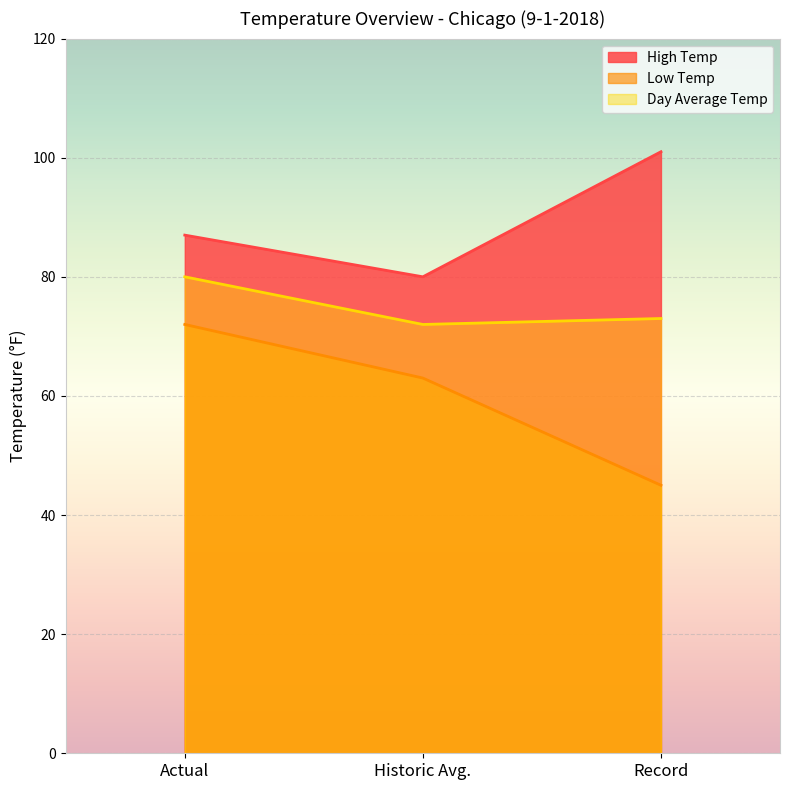

What is the difference between the second highest and minimum values in the High Temp series?

7